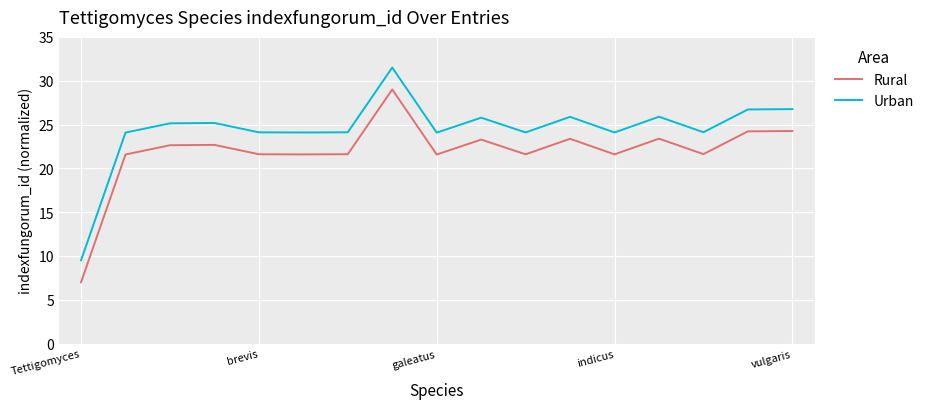

Rank the series by their maximum value, from lowest to highest.

Rural, Urban